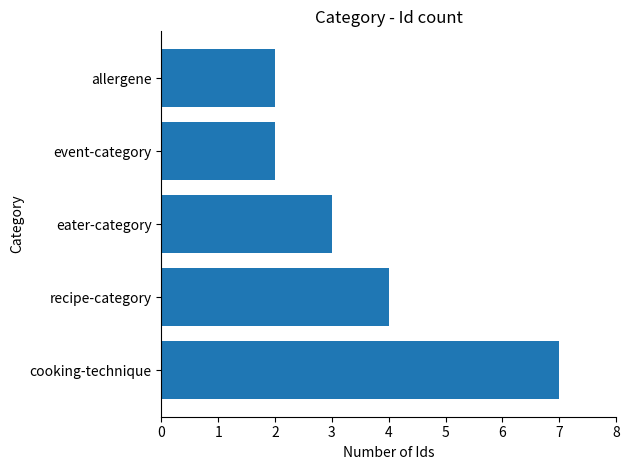

Which has a higher value, cooking-technique or event-category?

cooking-technique